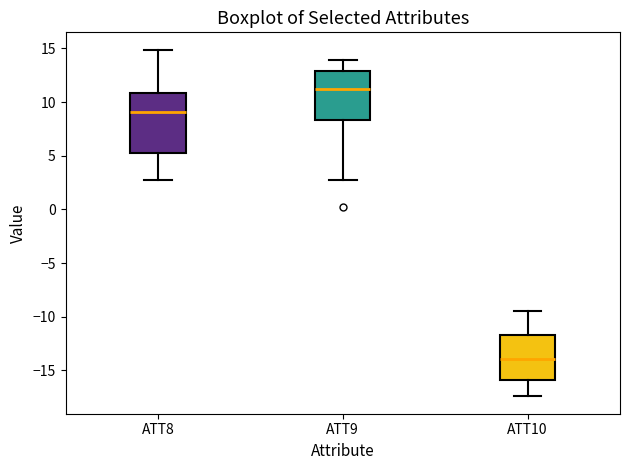

Which box has the highest median line?

ATT9